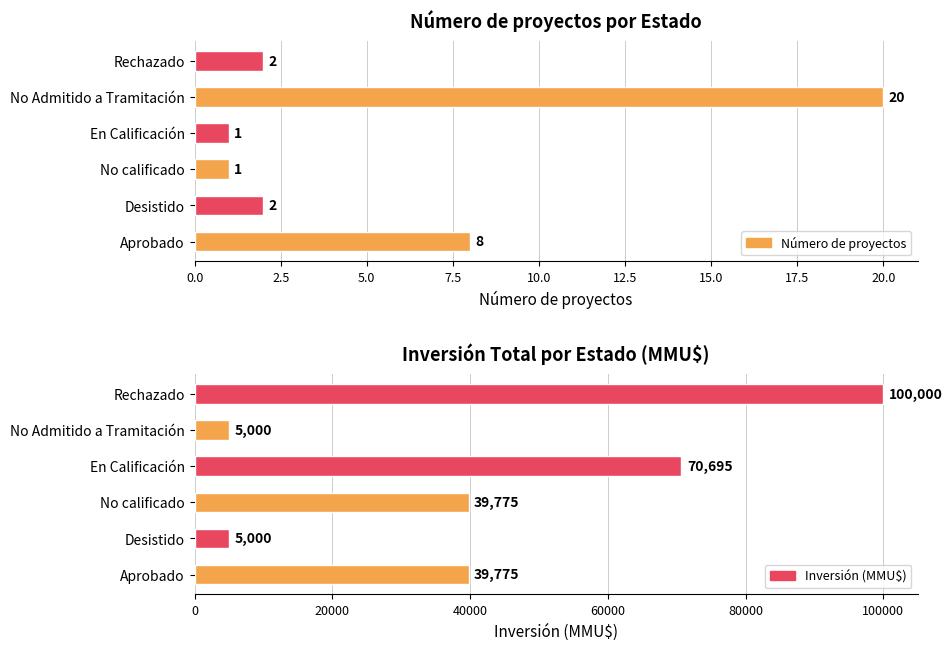

What is the spread (max minus min) of values at En Calificación?

70694